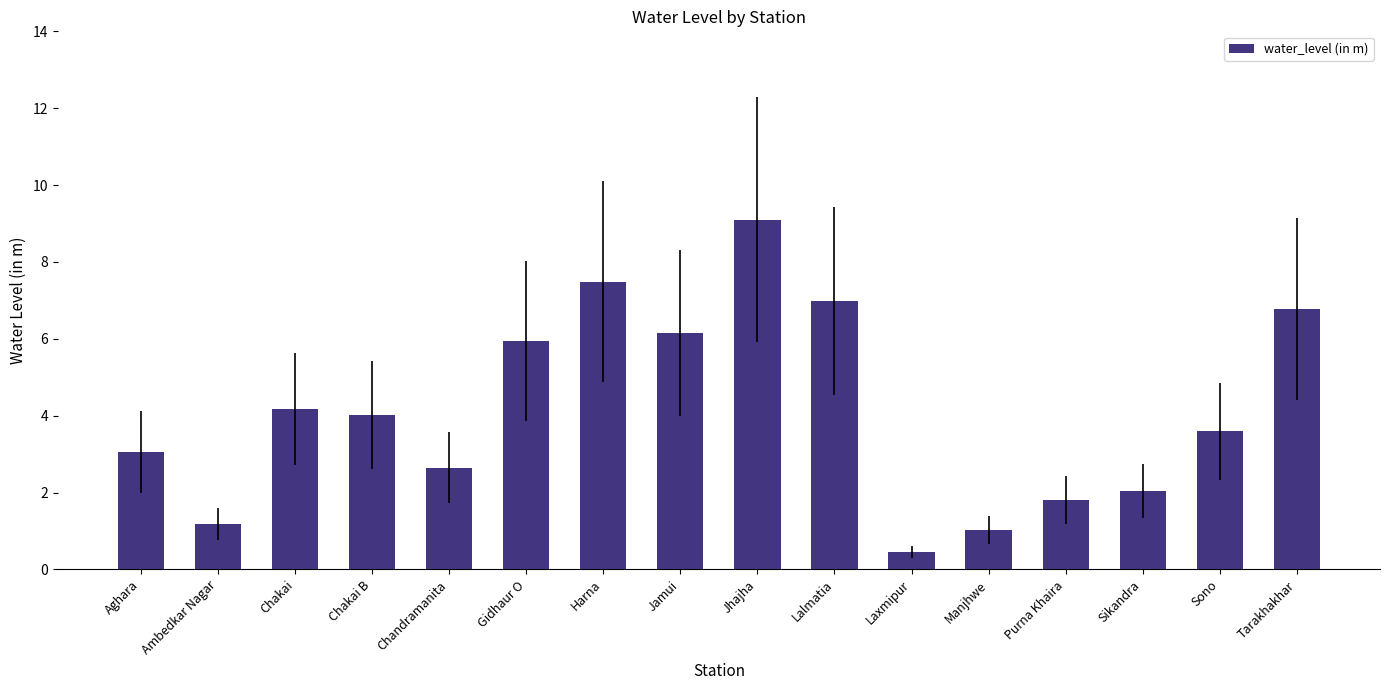

What is the approximate value at Purna Khaira?

1.8